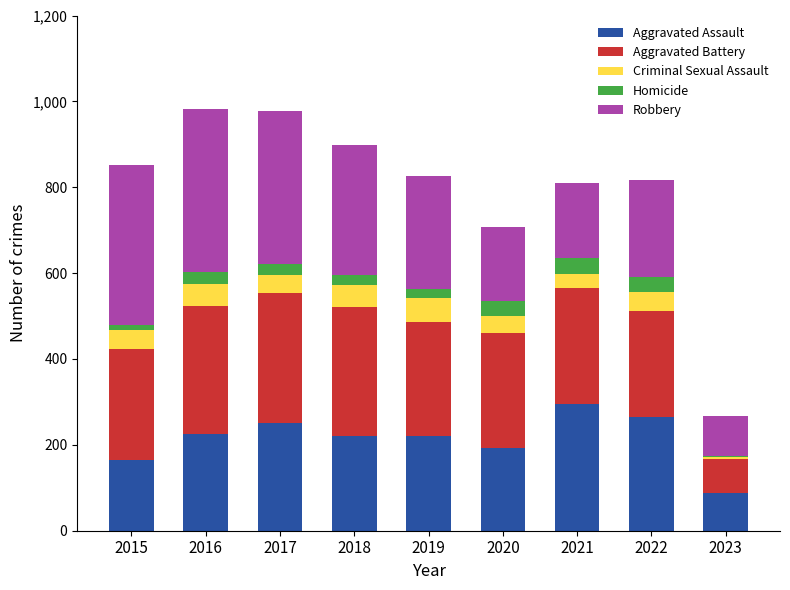

The Aggravated Assault series shows 71 at 2018. True or false?

False